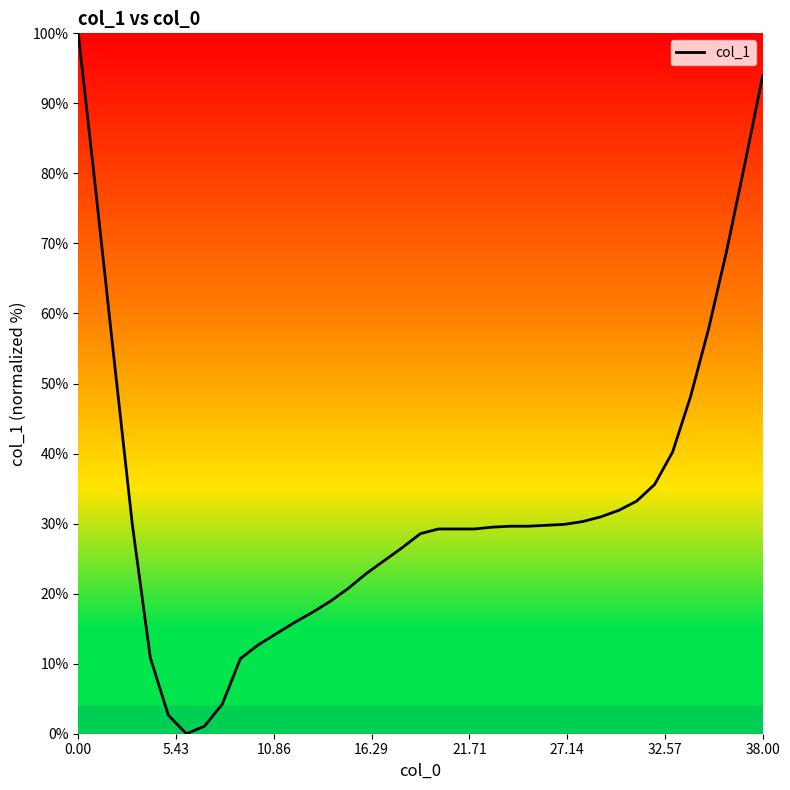

What is the maximum value shown in the chart?

100.0